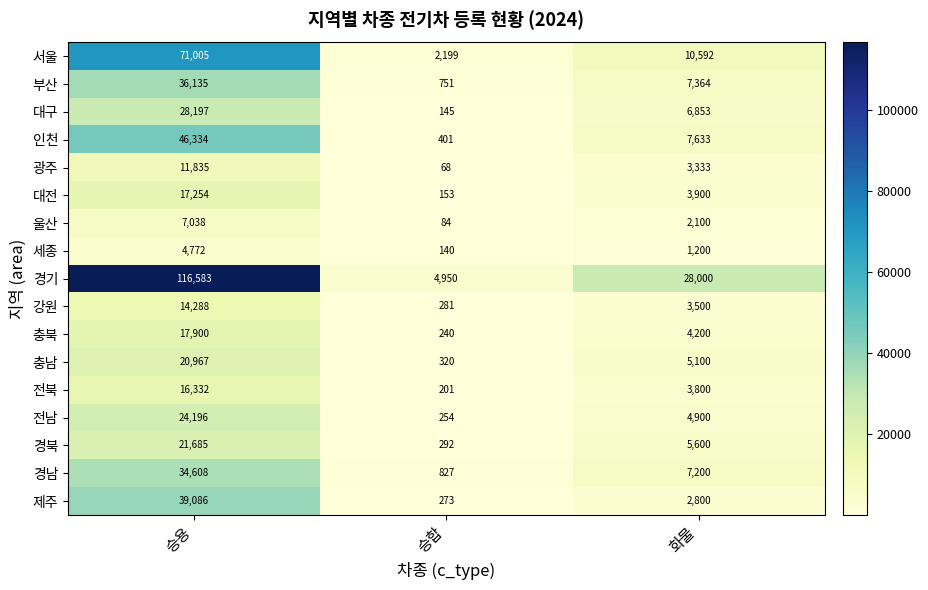

Which series has the widest spread of values?

경기